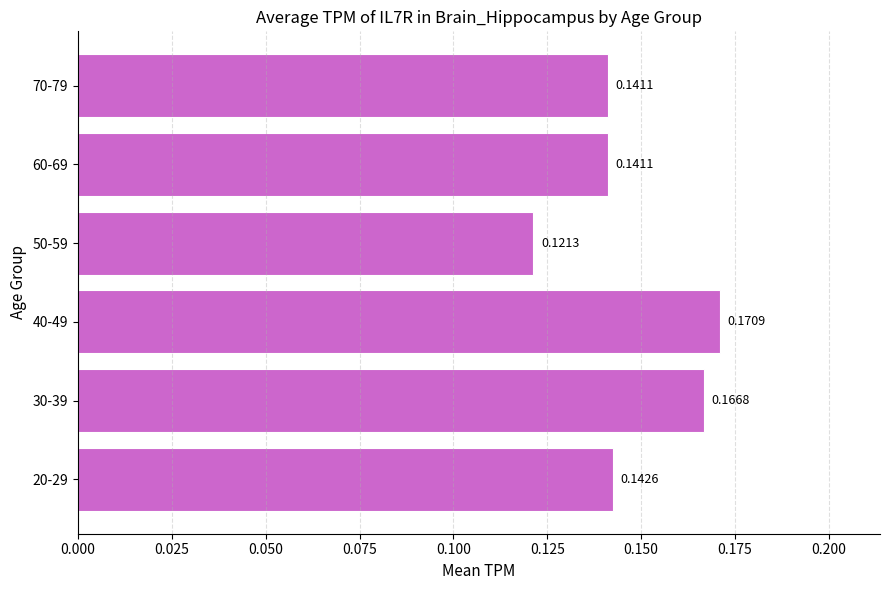

What is the sum of the values at 70-79 and 30-39?

0.3